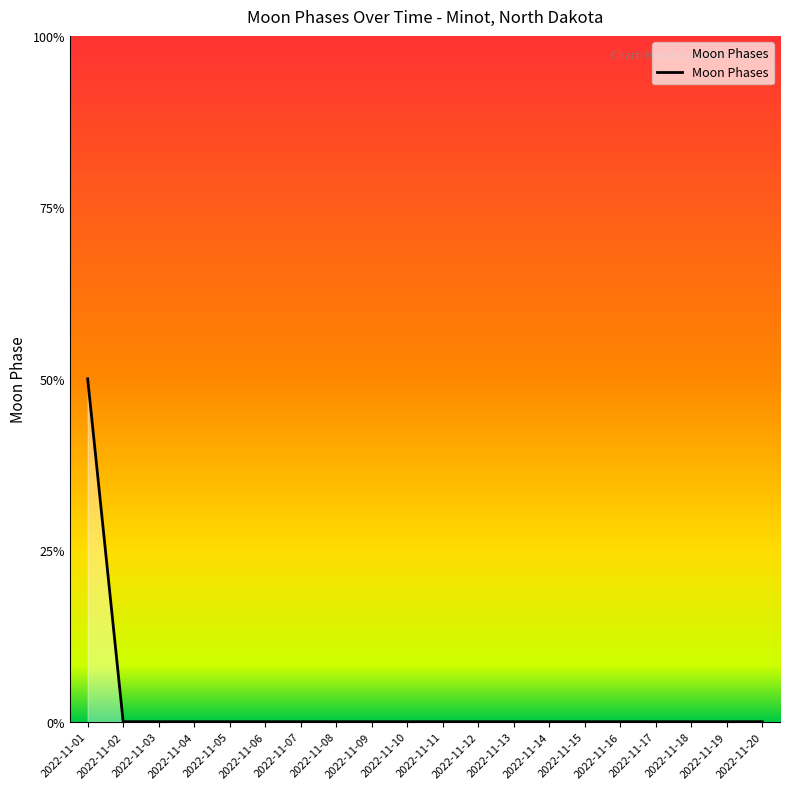

How many values are between 0 and 1?

19